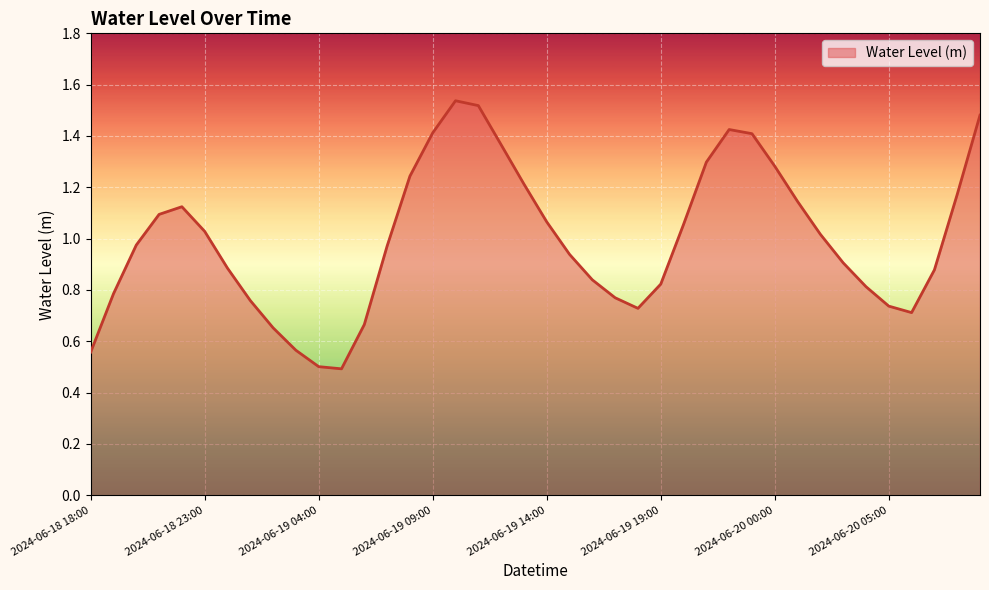

What is the minimum value shown in the chart?

0.5